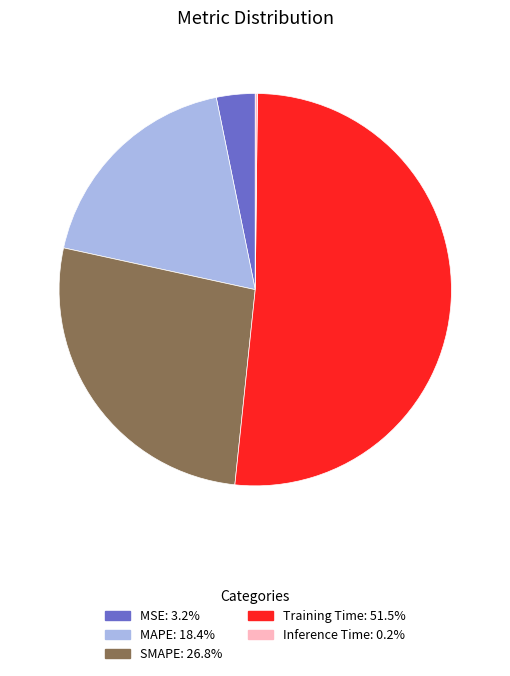

Do MAPE and Training Time together represent more than half of the pie?

Yes